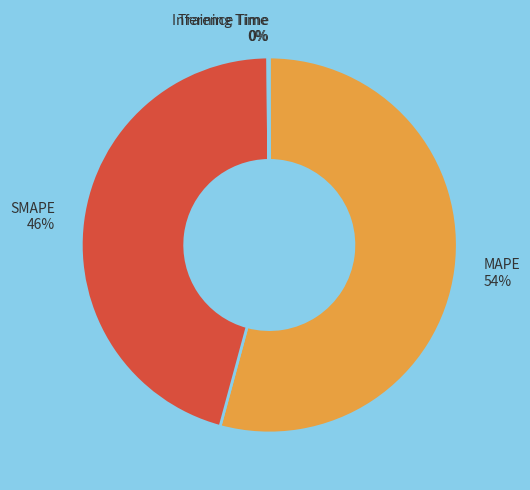

To the nearest percent, what percentage of the pie is SMAPE?

46%